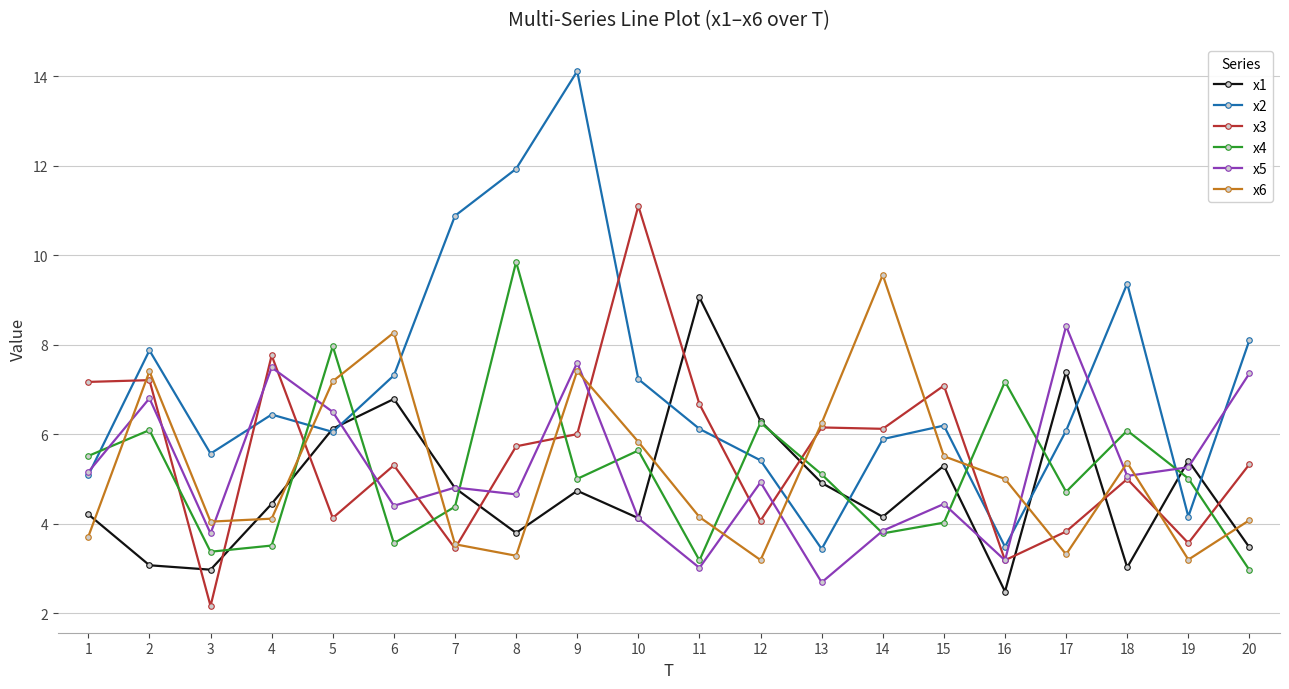

Is the value of x1 at 3 greater than the value of x2 at 8?

No